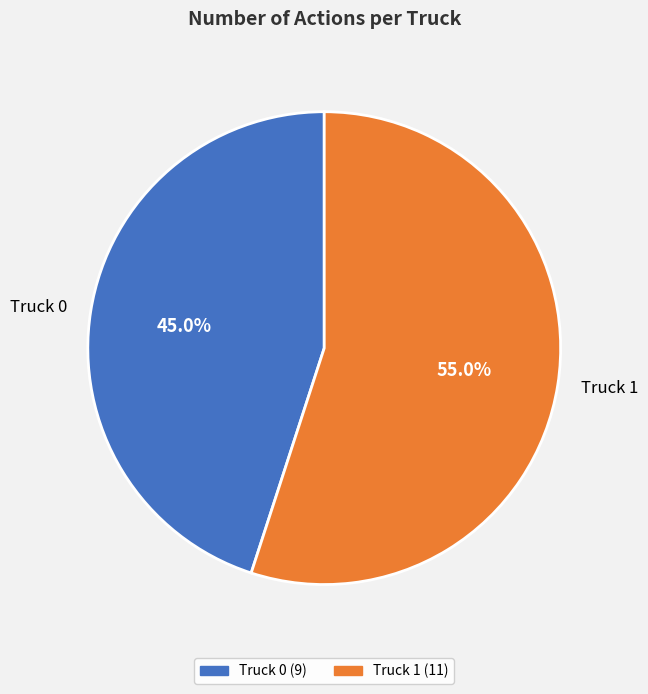

To the nearest percent, what percentage of the pie is Truck 0?

45%